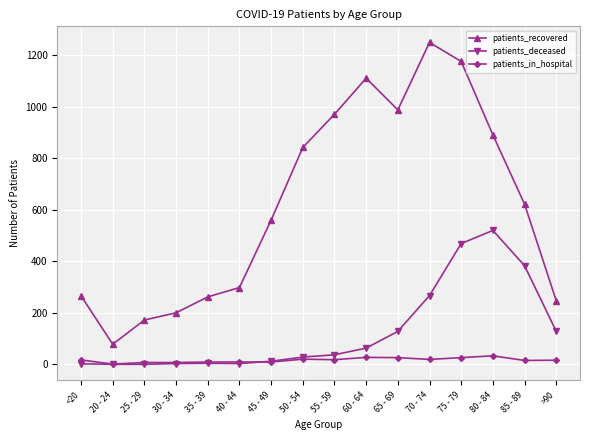

What is the difference between the highest and lowest values at 45 - 49?

551